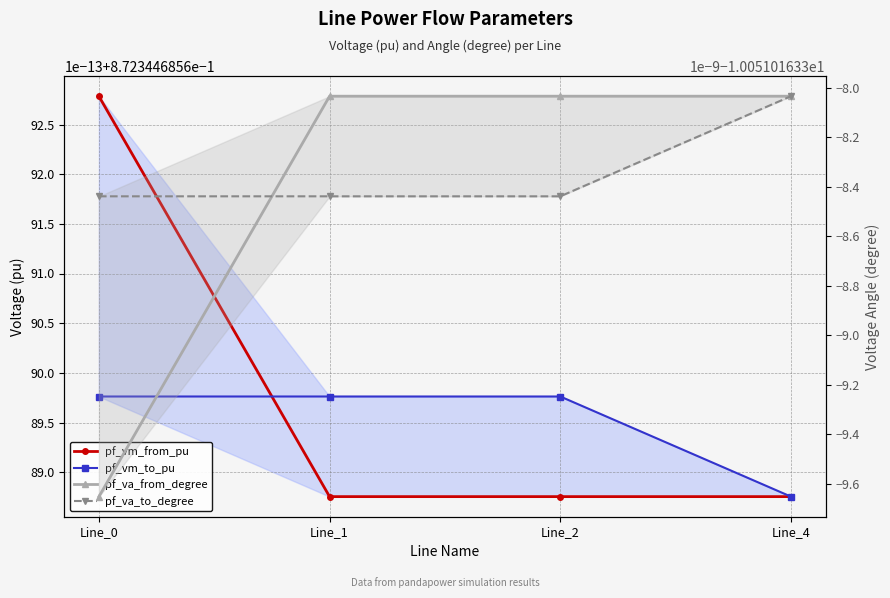

Rank the categories by pf_va_from_degree value from lowest to highest.

Line_0, Line_1, Line_2, Line_4